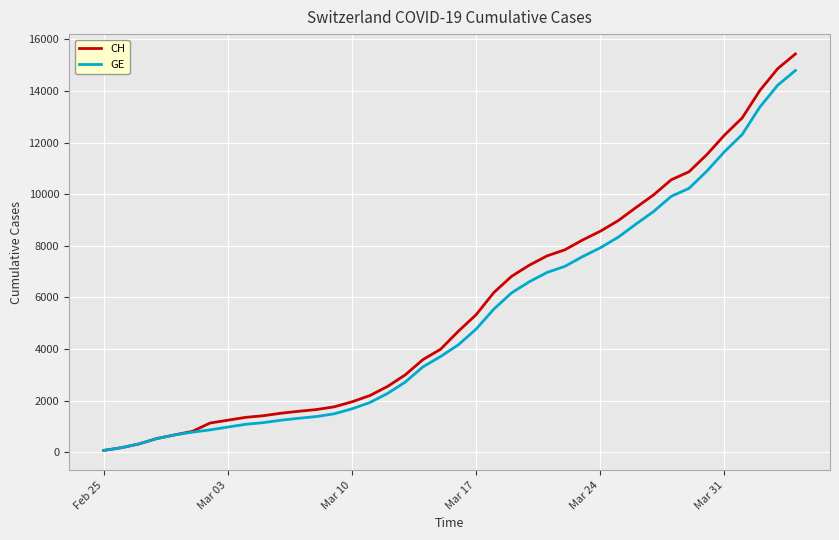

Which series has the largest range (max minus min)?

CH